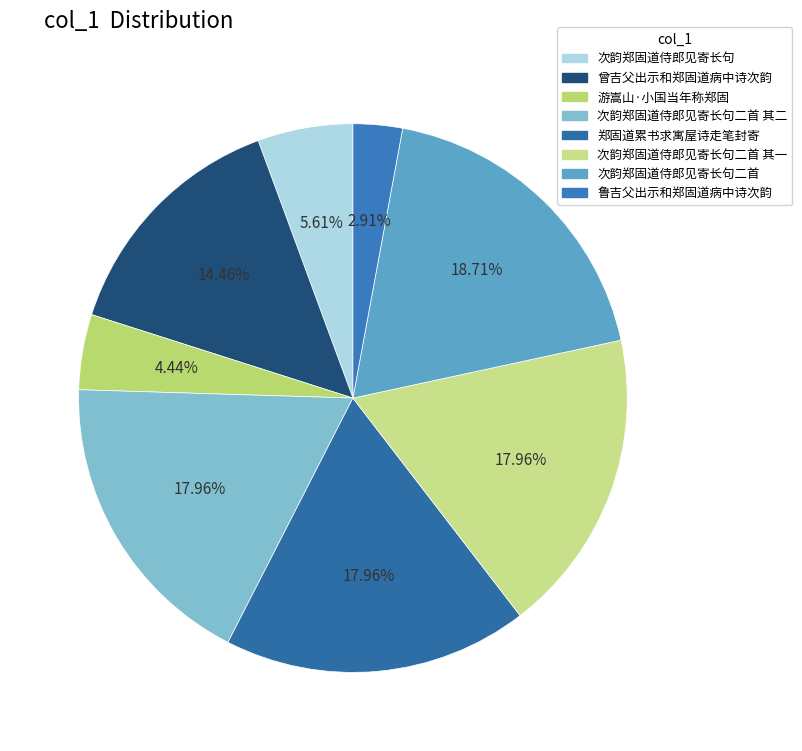

How many slices are in this pie chart?

8